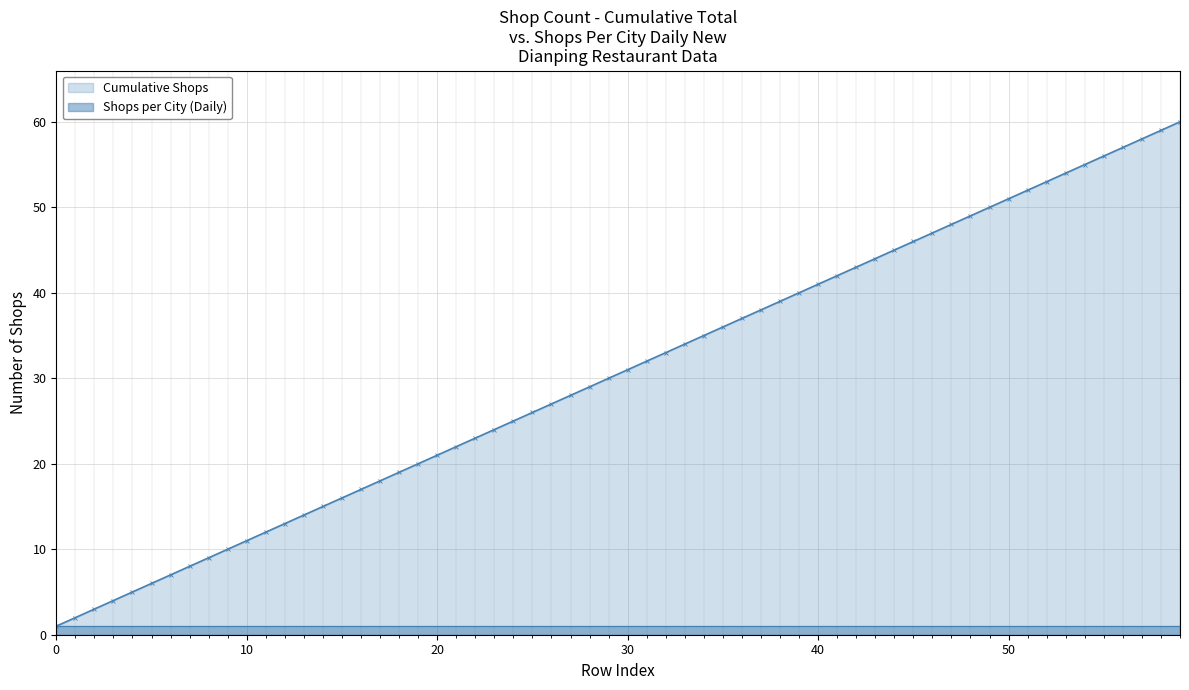

How many intersections are there between Cumulative Shops and Shops per City?

1